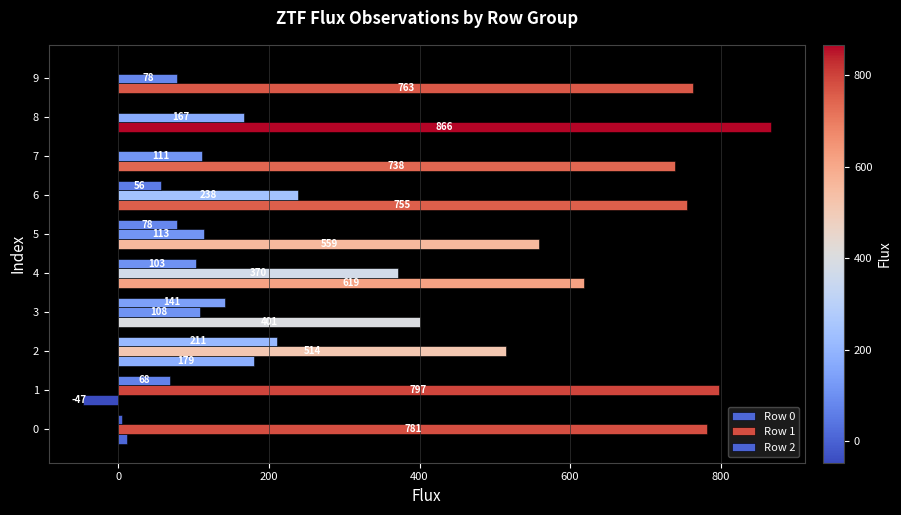

Which label corresponds to the largest value in the chart?

8